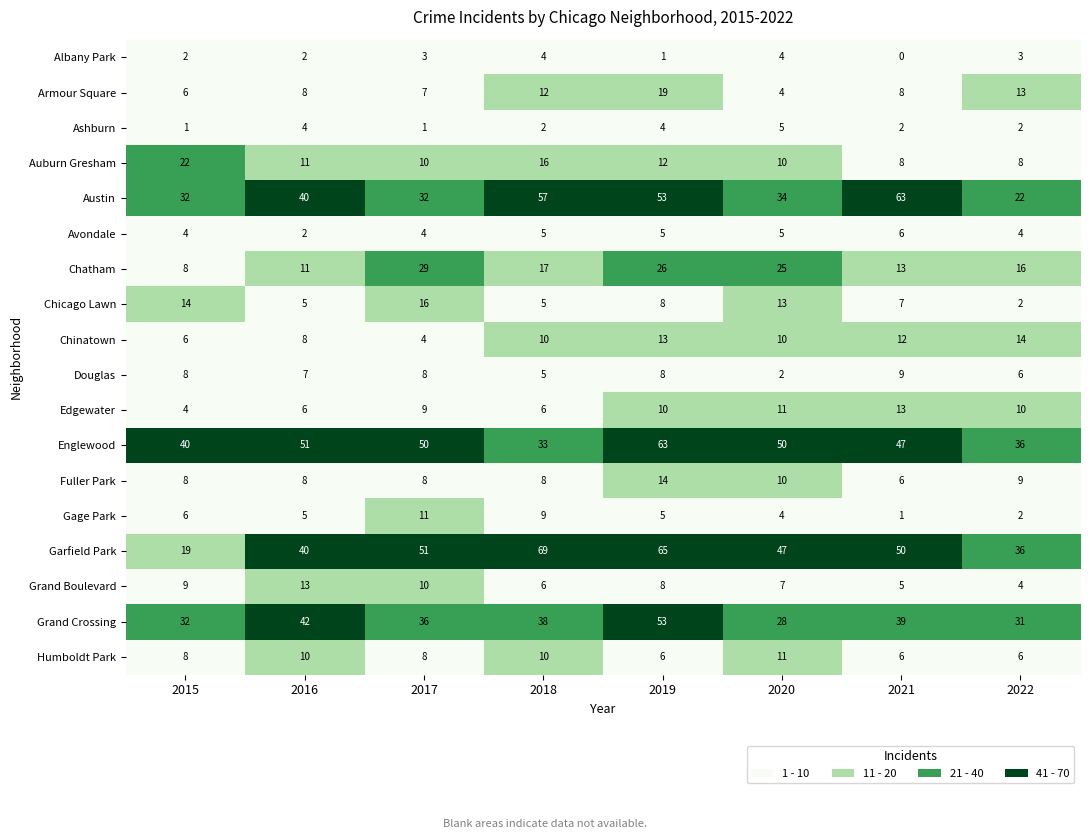

At which category does the chart reach its peak across all series?

2018